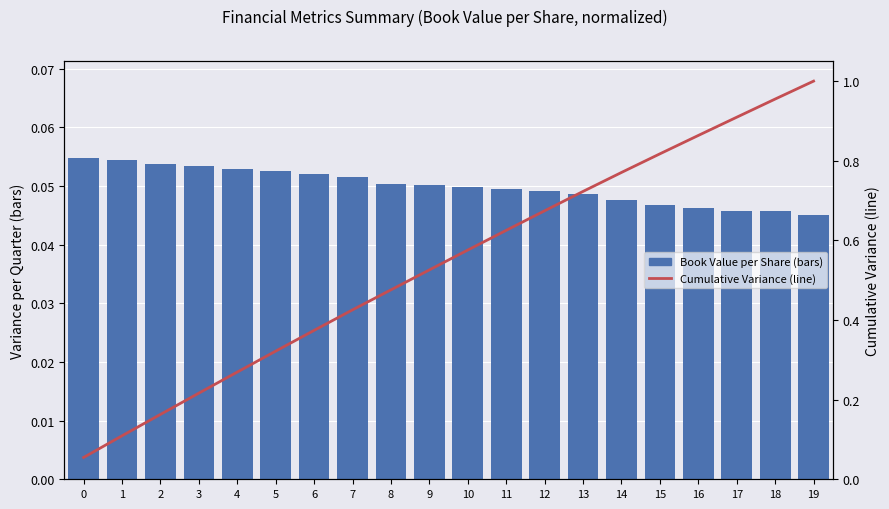

The value of Cumulative Variance (line) at 10 is 0.9. True or false?

False